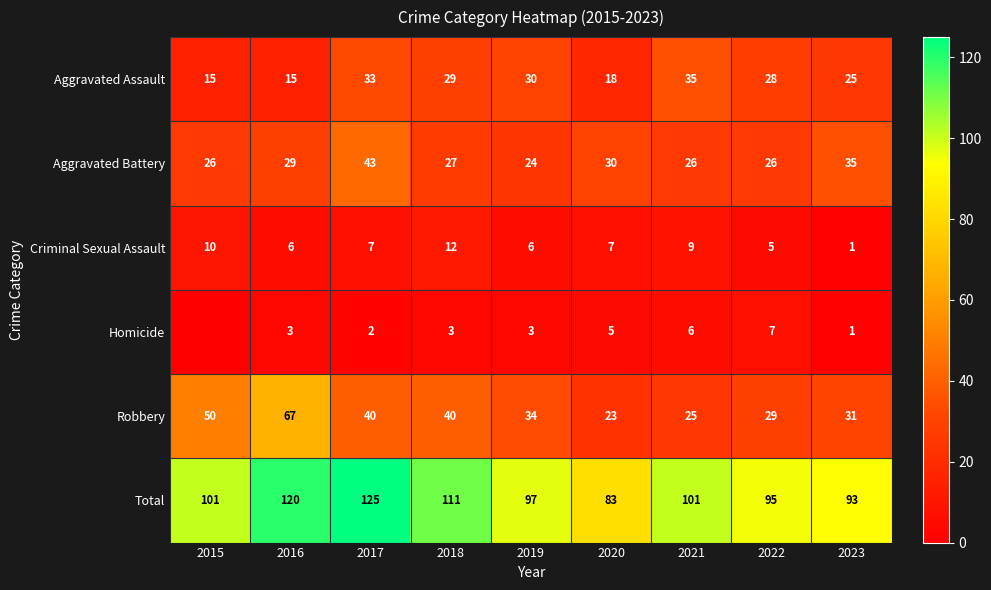

Rank the series at 2018 from highest to lowest value.

Total, Robbery, Aggravated Assault, Aggravated Battery, Criminal Sexual Assault, Homicide